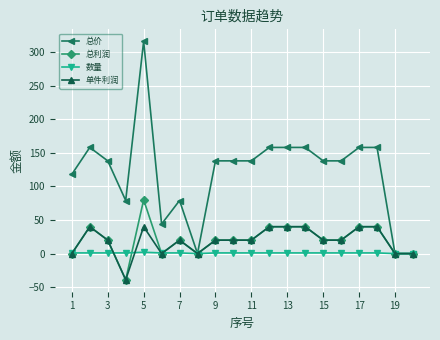

Which series has the widest spread of values?

总价